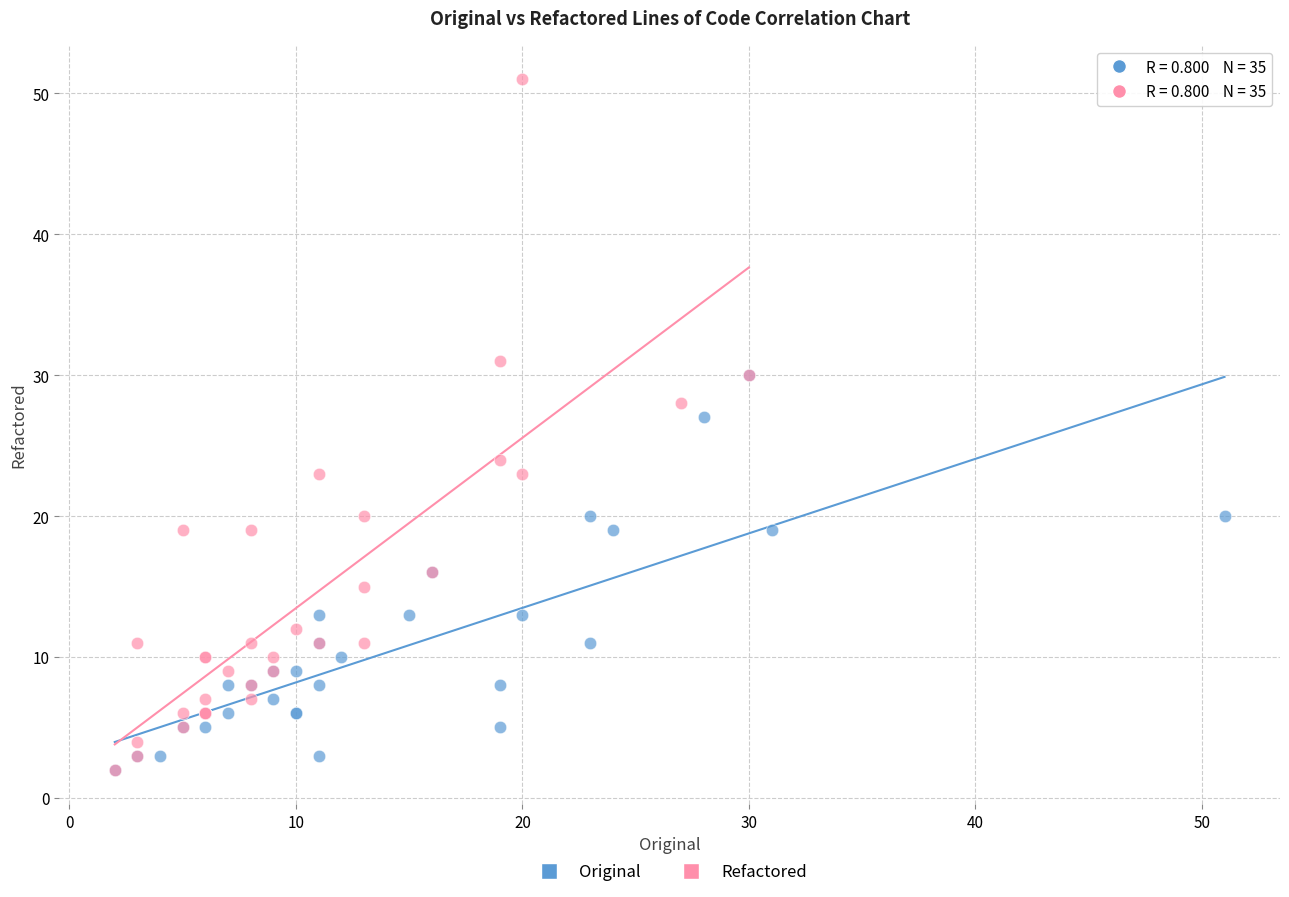

Which series has the widest spread of Y values?

Refactored